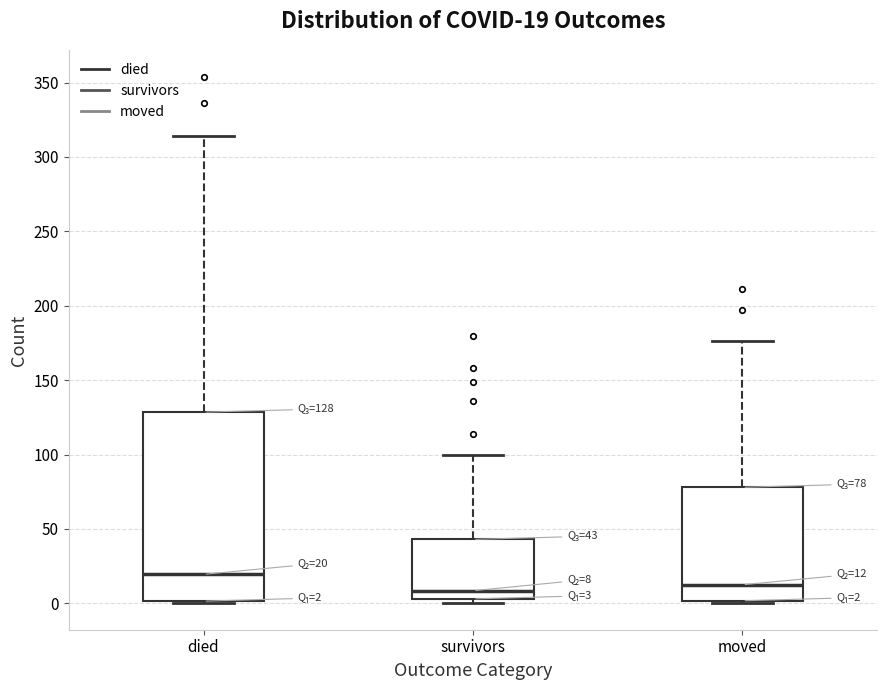

Which box is the tallest, from its lower edge to its upper edge?

died